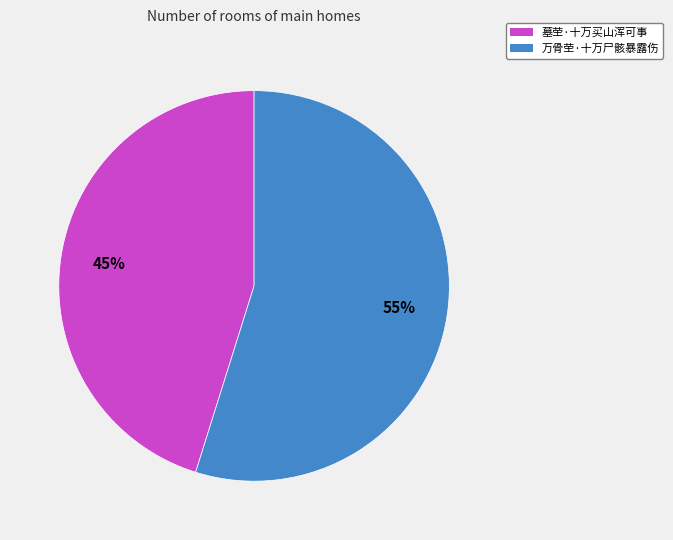

Approximately how many times larger is the value at 万骨茔·十万尸骸暴露伤 compared to 墓茔·十万买山浑可事?

1.2